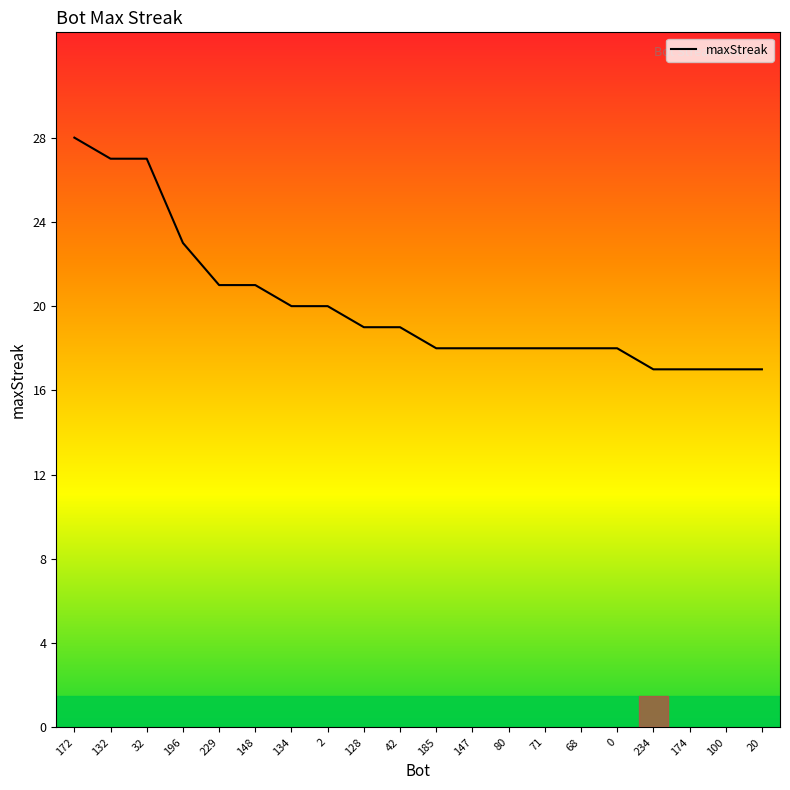

The value at 32 is 27. True or false?

True